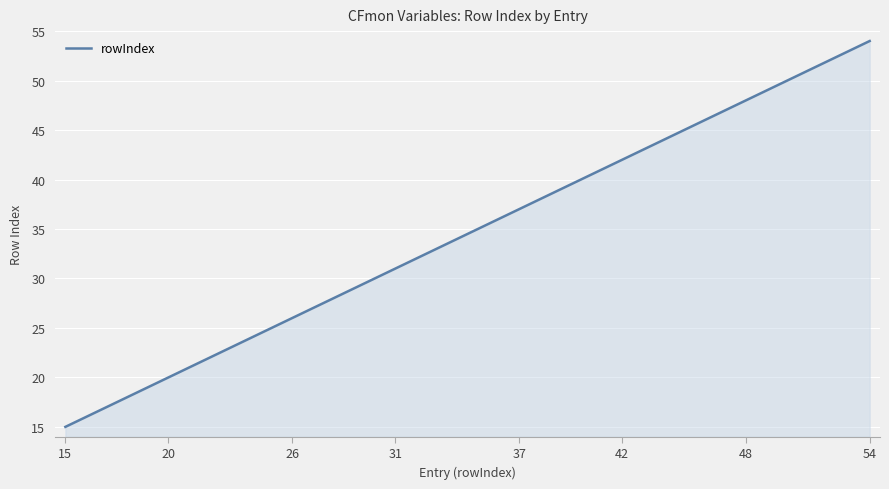

What is the greatest value displayed?

54.0